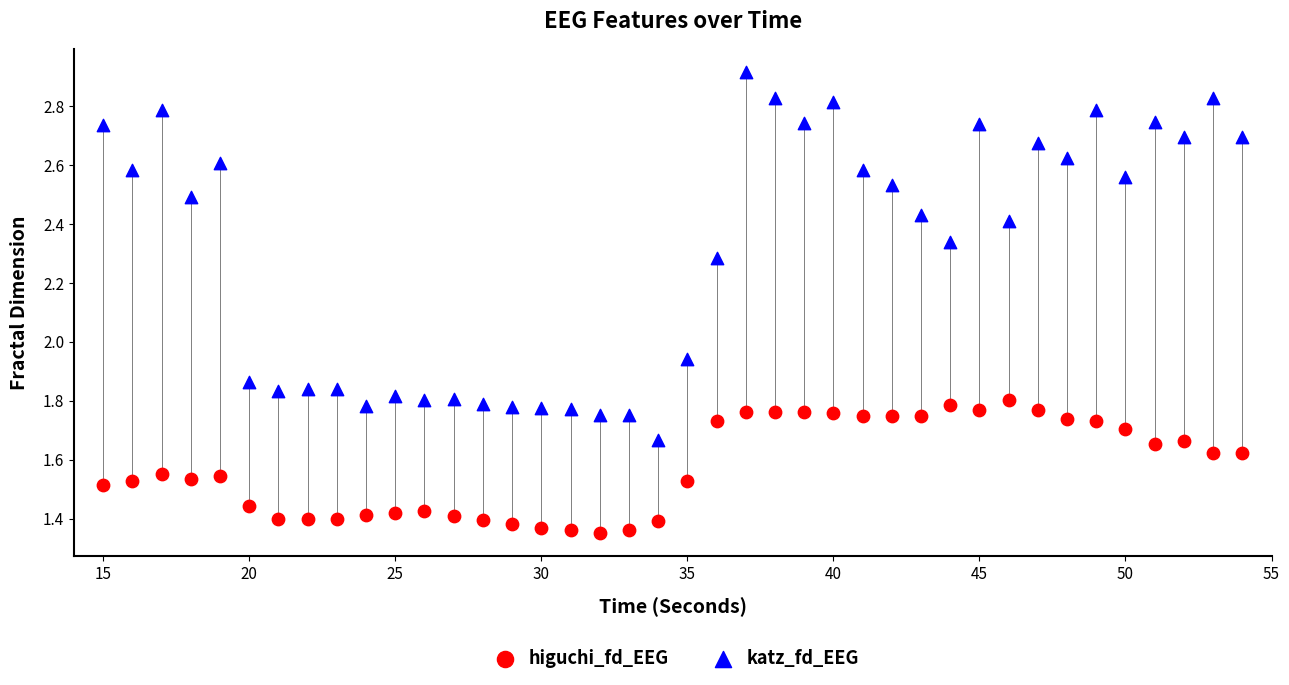

Which series contains the highest Y value?

katz_fd_EEG